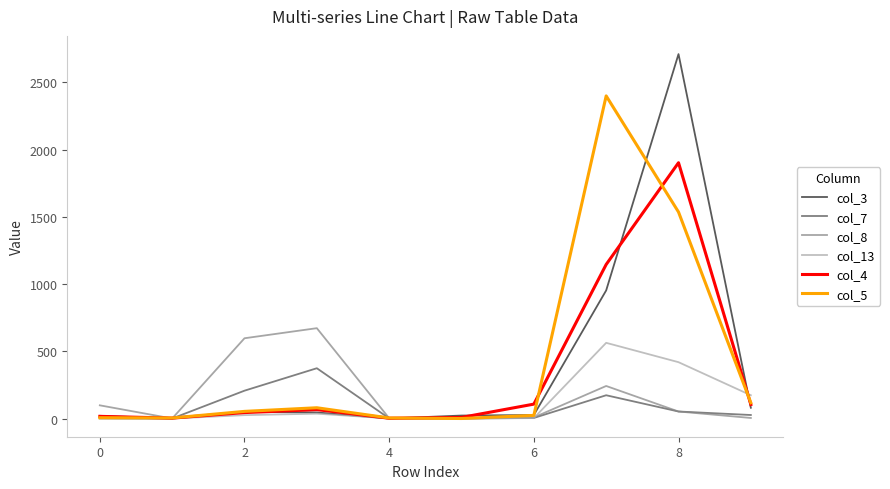

What is the average value of the col_4 series?

340